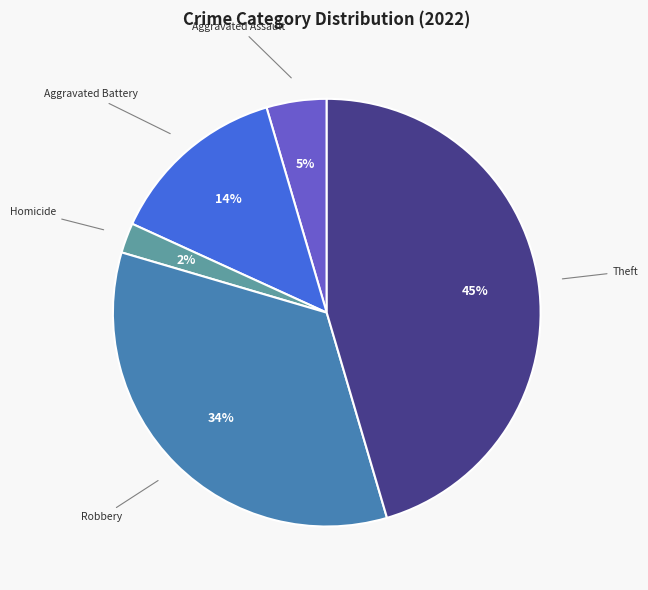

To the nearest percent, what percentage of the pie is Theft?

45%